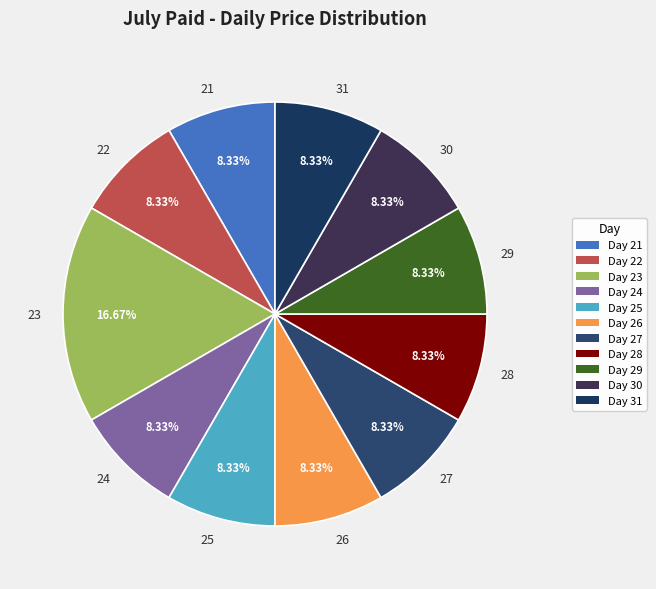

Which has a higher value, 23 or 26?

23